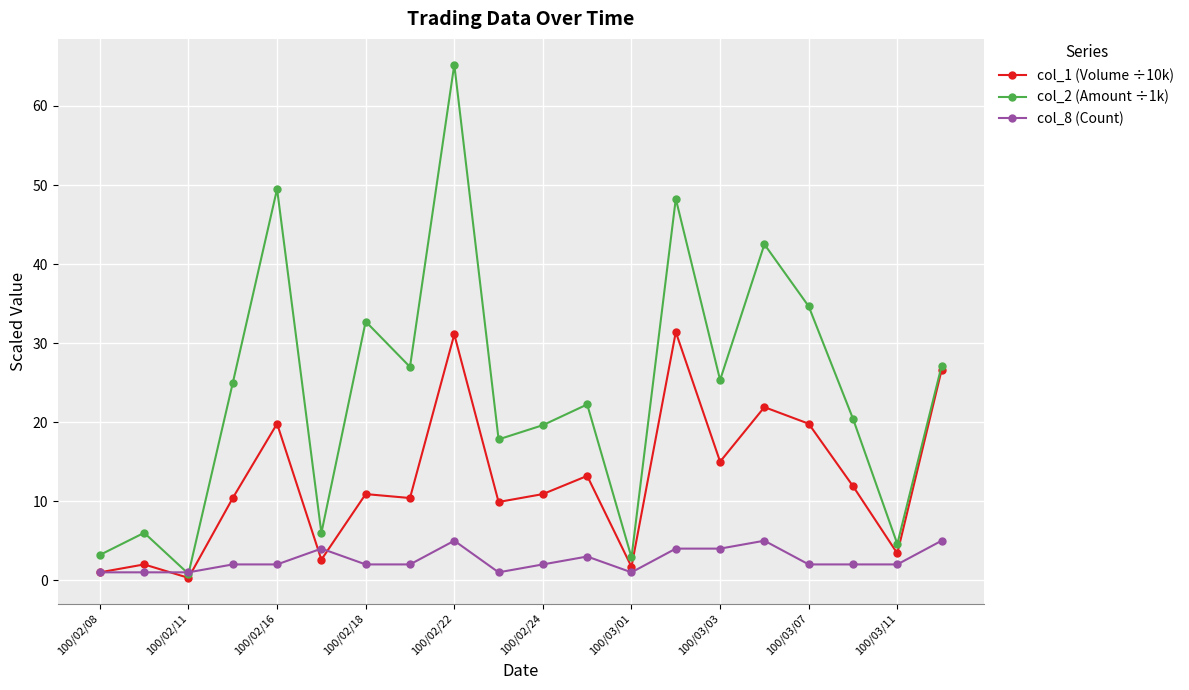

True or false: col_2 (Amount ÷1k) has more than 0 interior local peaks.

True